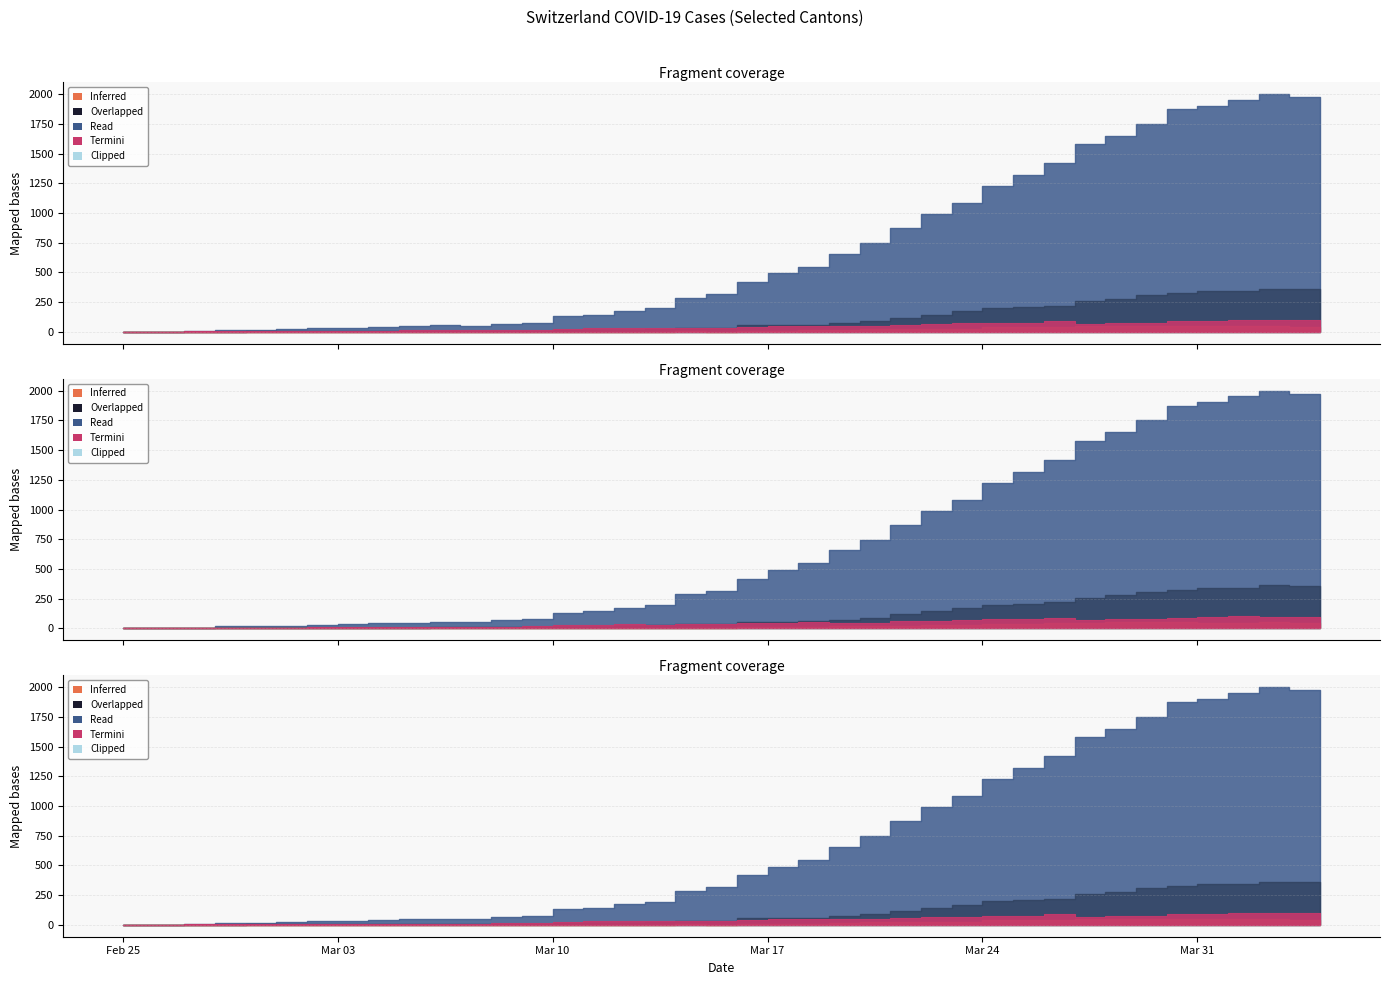

In CH, how many points are higher than both neighbors (excluding endpoints)?

2